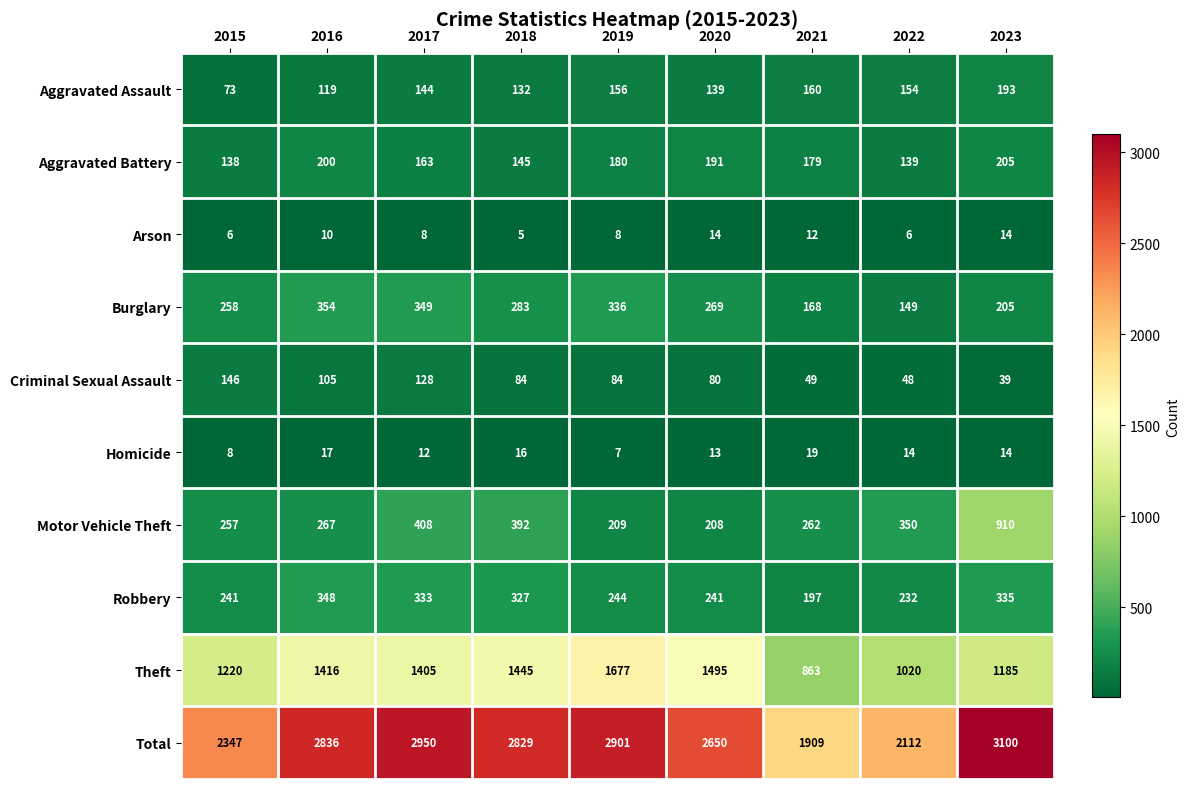

What is the smallest value displayed?

5